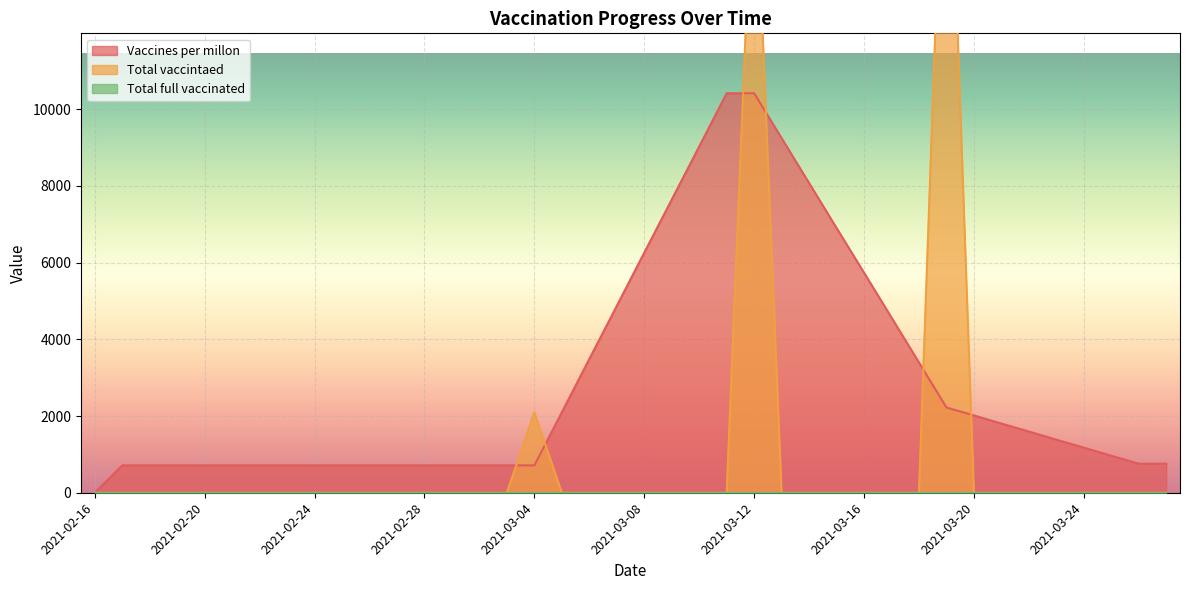

Which series ends up on top after the final intersection of Total vaccintaed and Vaccines per millon?

Vaccines per millon